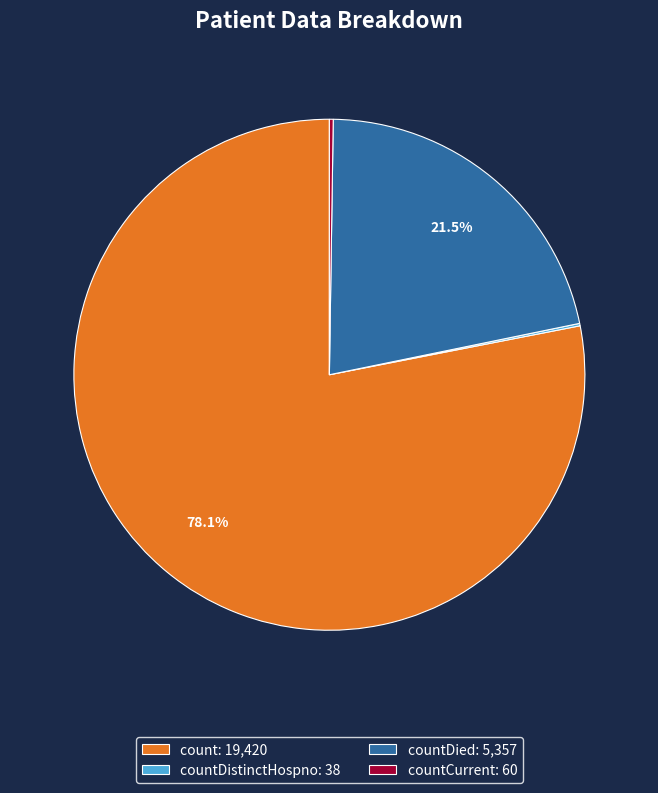

What is the total percentage of countDied: 5,357 and count: 19,420?

99.6%